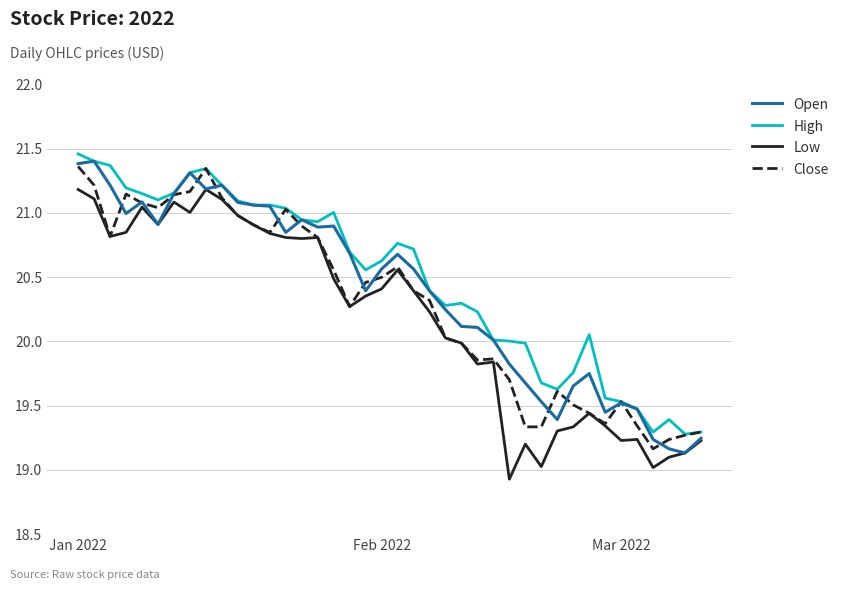

In Low, how many points are lower than both neighbors (excluding endpoints)?

10